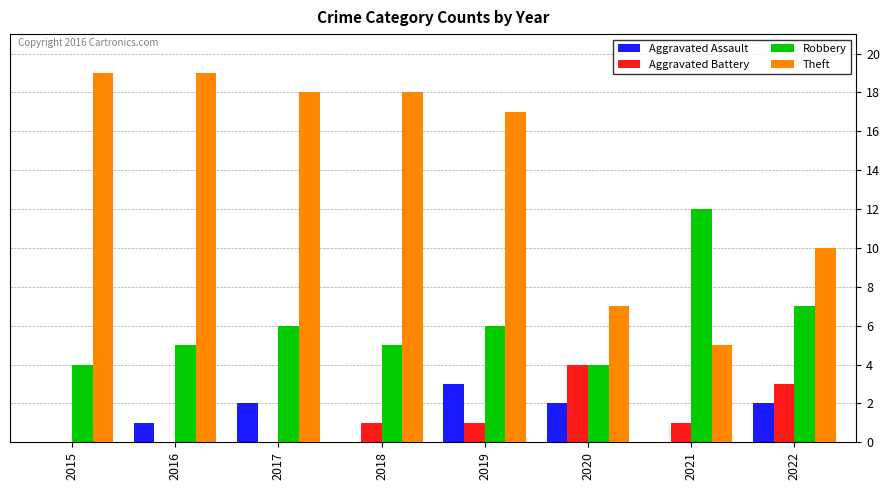

True or false: Aggravated Battery has a value of 2 at 2019.

False